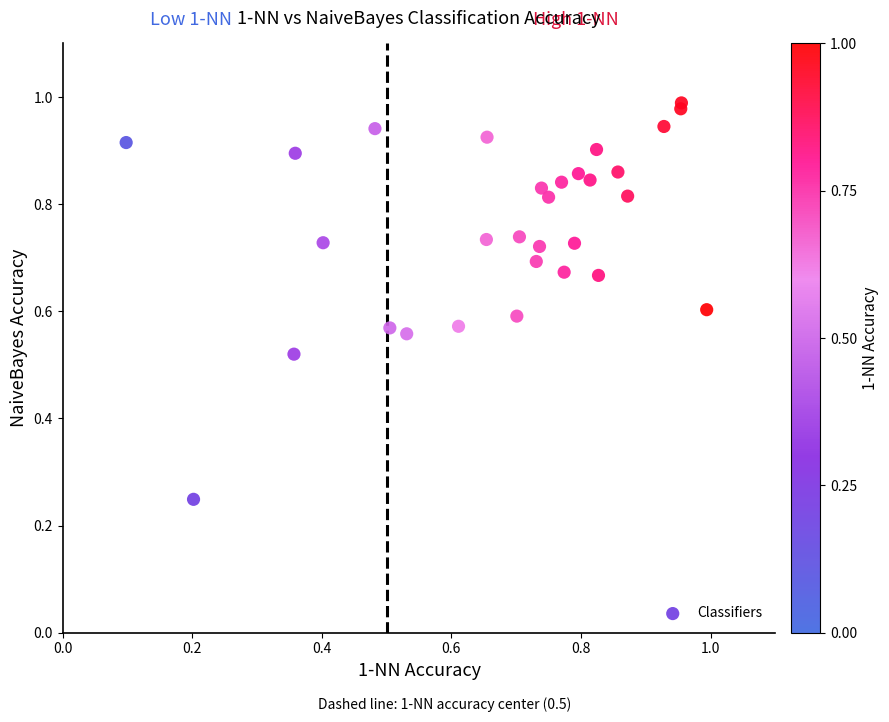

How many data points are displayed?

30